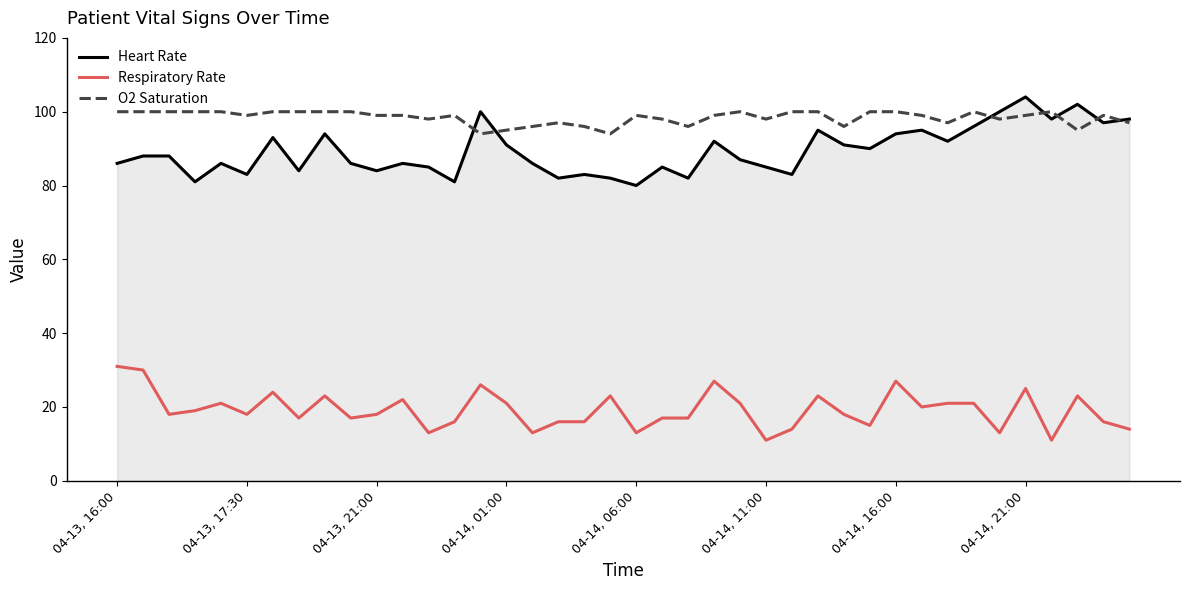

True or false: Respiratory Rate and Heart Rate intersect in this chart.

False